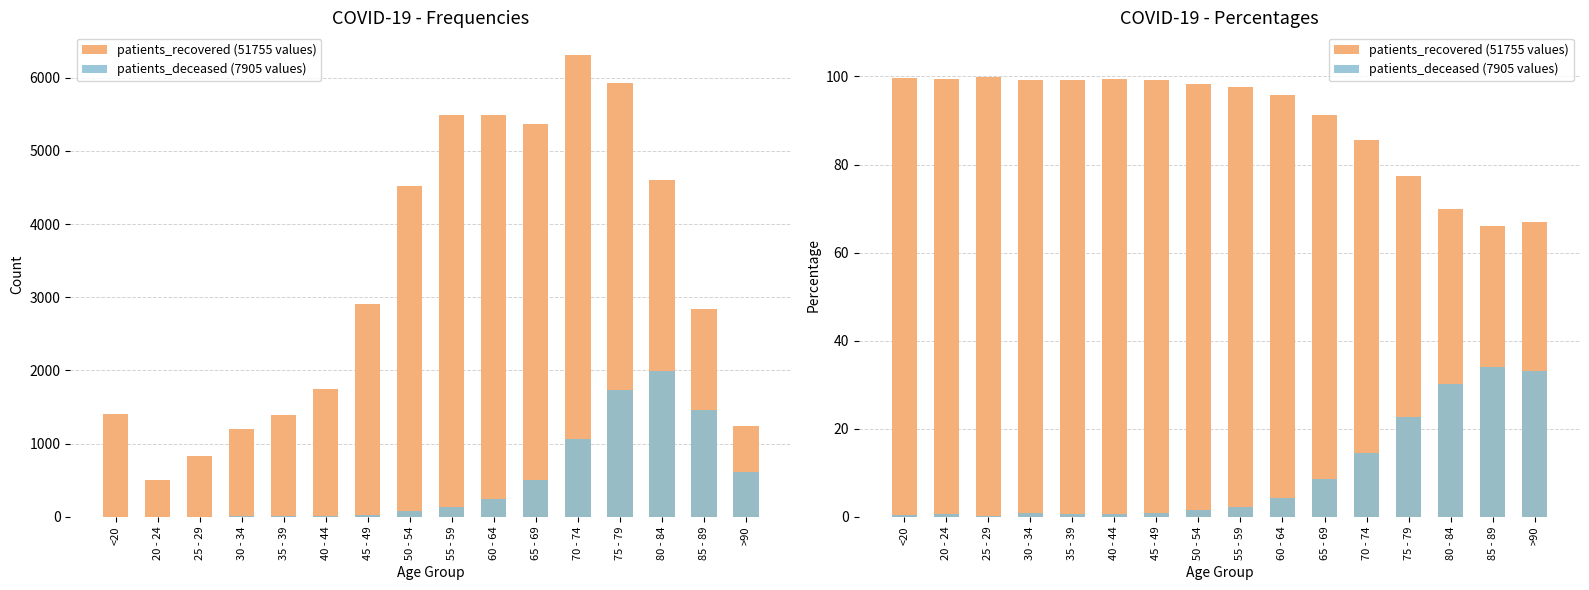

Which series has the largest total across all categories?

patients_recovered (51755 values)